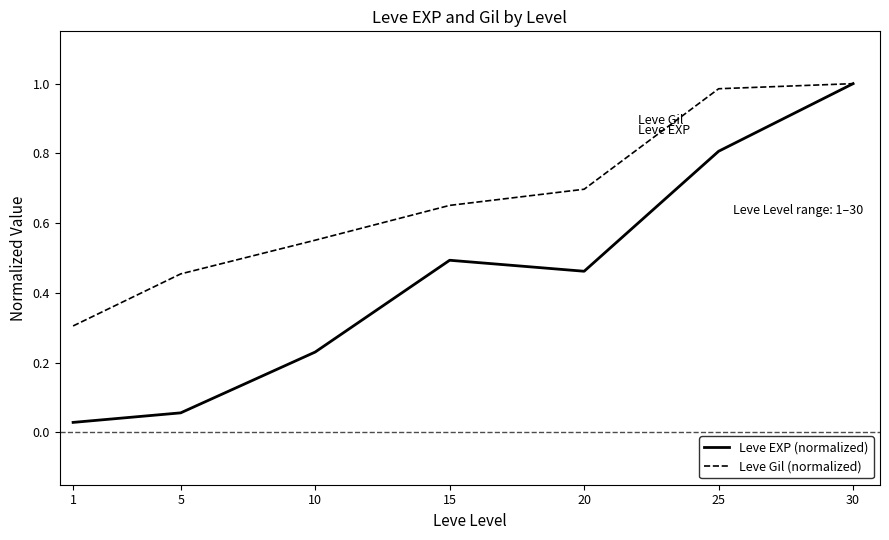

How many lines are shown in the chart?

2